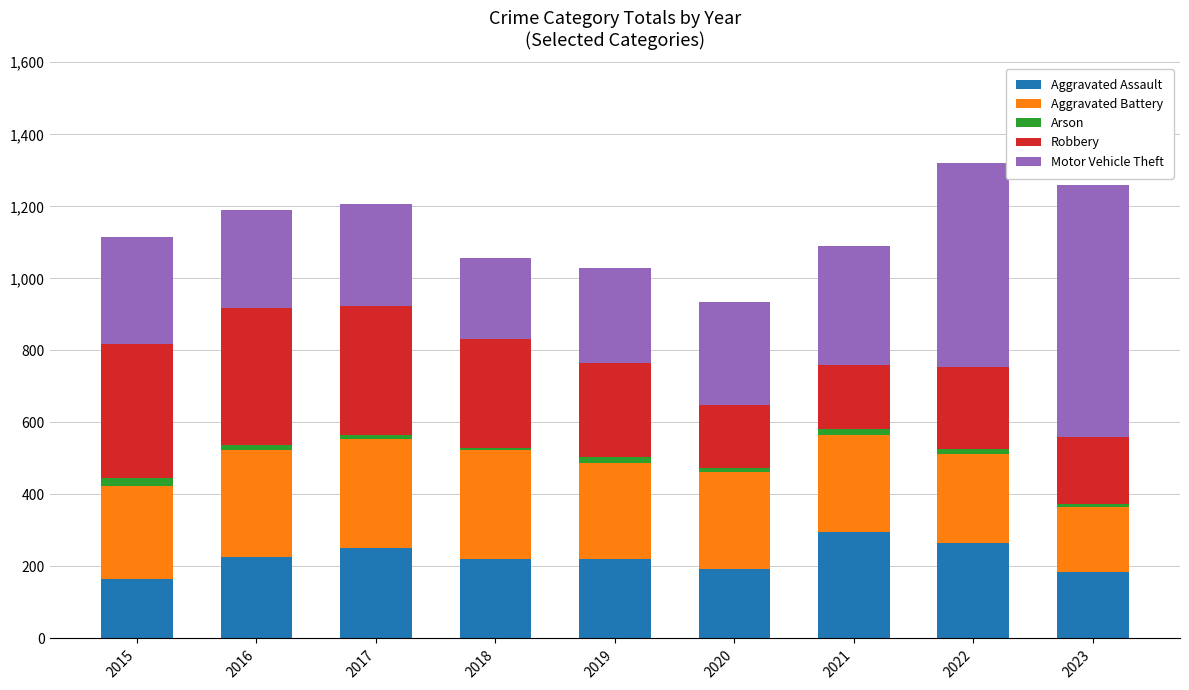

The Aggravated Assault series shows 225 at 2016. True or false?

True